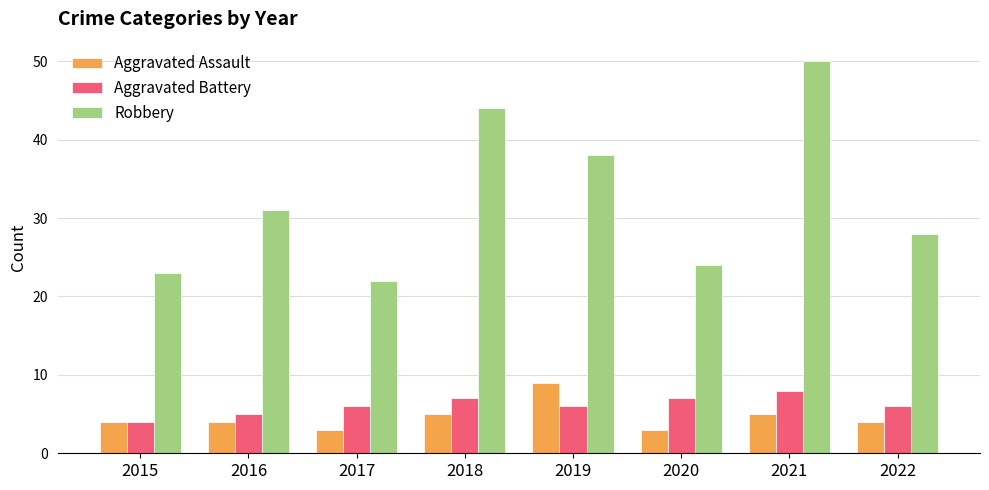

At how many categories does at least one series exceed 32?

3